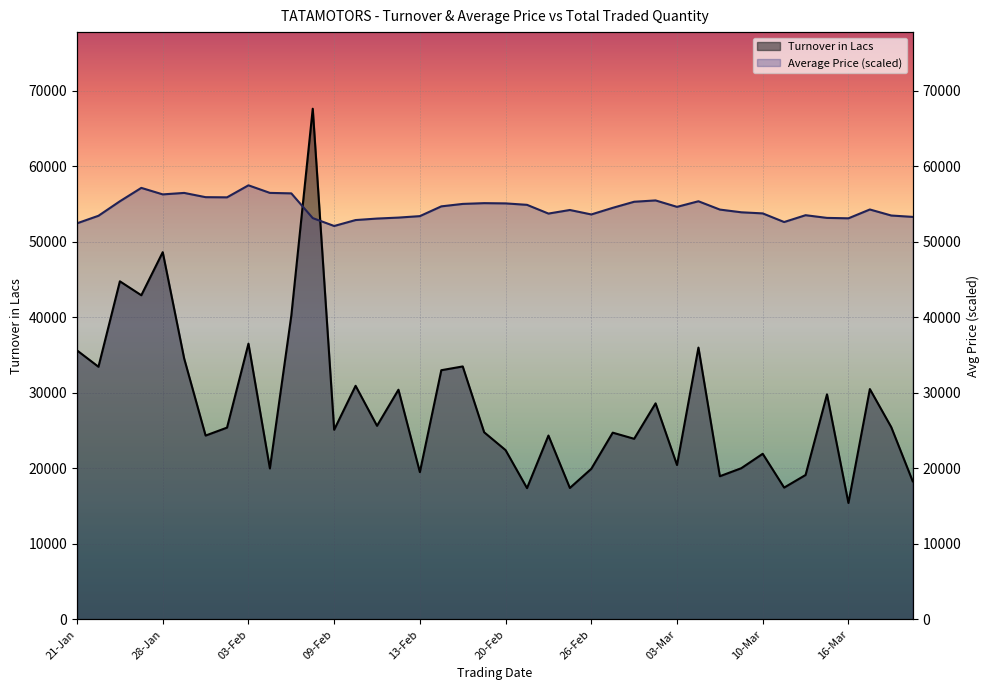

True or false: Average Price and Turnover in Lacs intersect in this chart.

True